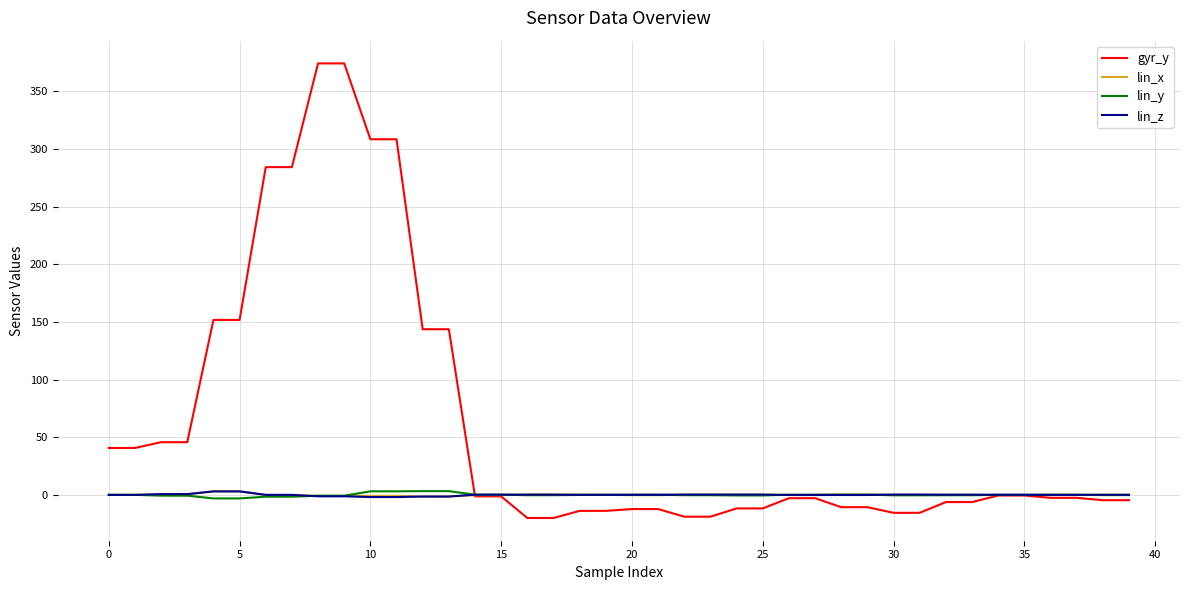

Which series has the largest total across all categories?

gyr_y